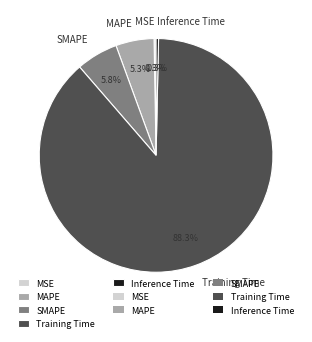

Does Training Time represent more than half of the total?

Yes